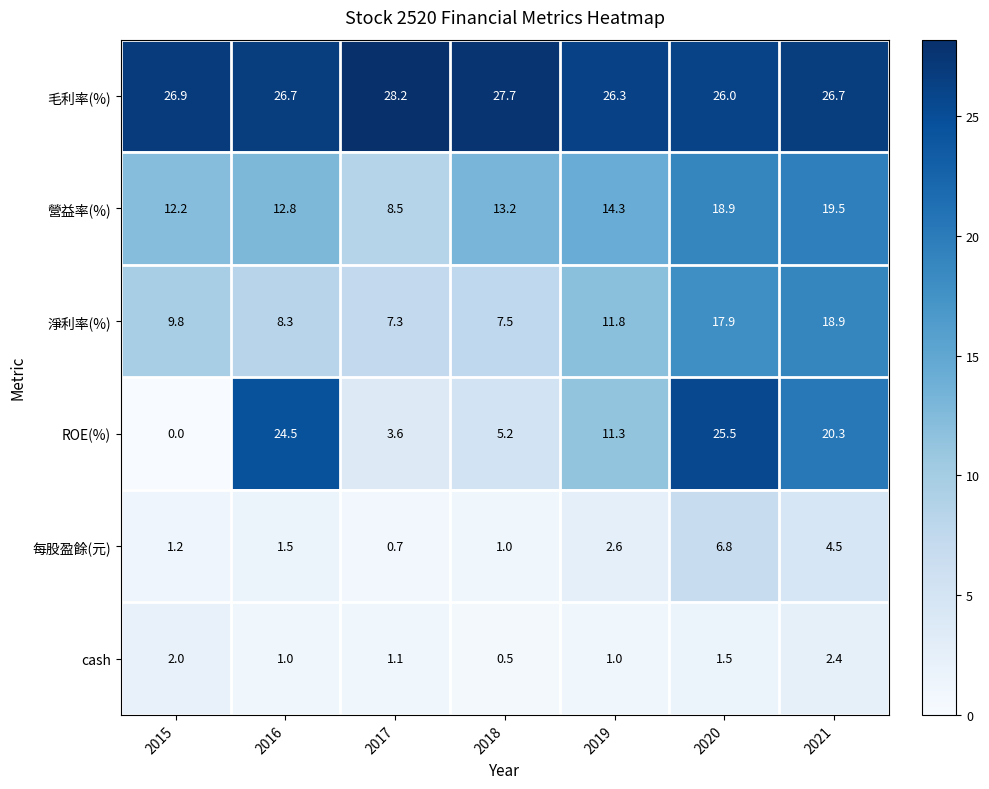

The value of cash at 2017 is 0.7. True or false?

False